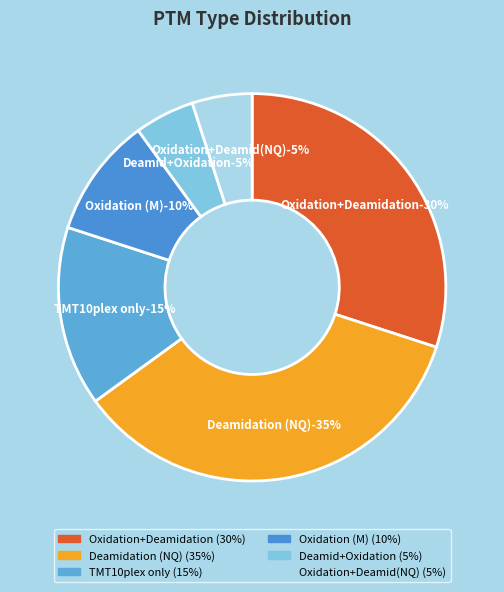

Approximately how many times larger is the value at TMT10plex; Deamidation (NQ) compared to TMT10plex; Oxidation (M); Deamidation (NQ)?

7.0